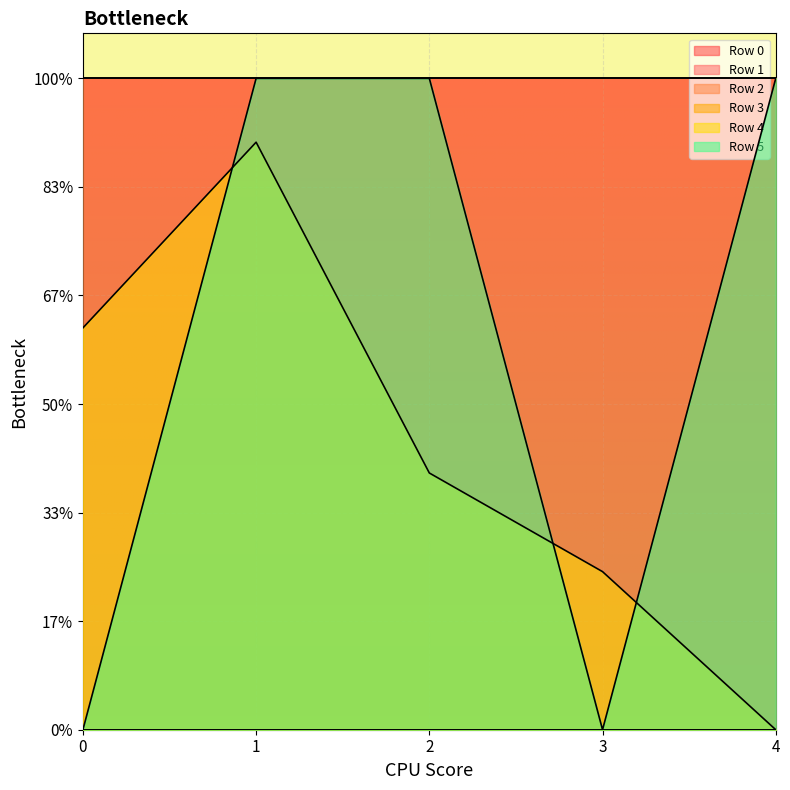

Is the value of Row 2 at 2 greater than the value of Row 3 at 2?

Yes